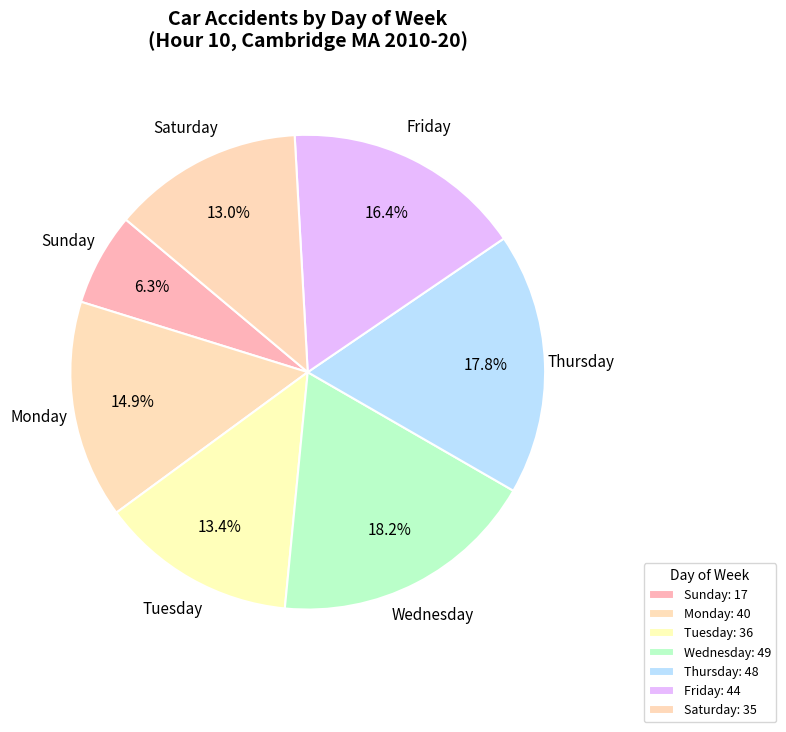

What is the smallest slice in the pie chart?

Sunday